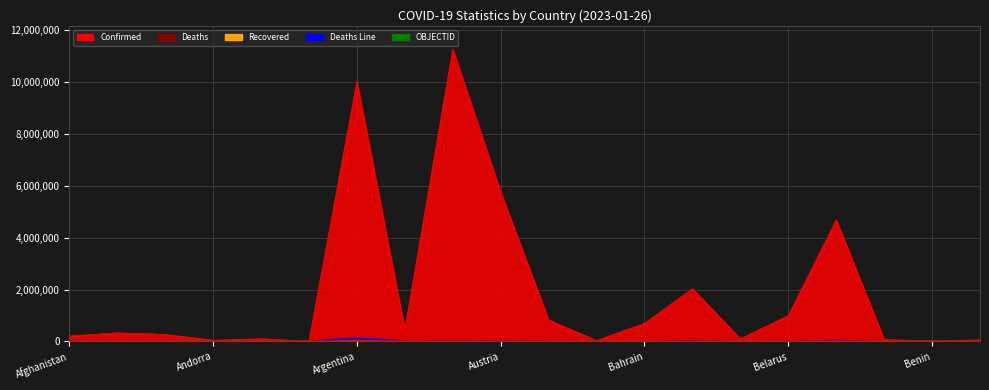

Is it true that Deaths Line equals 8717 at 7?

True